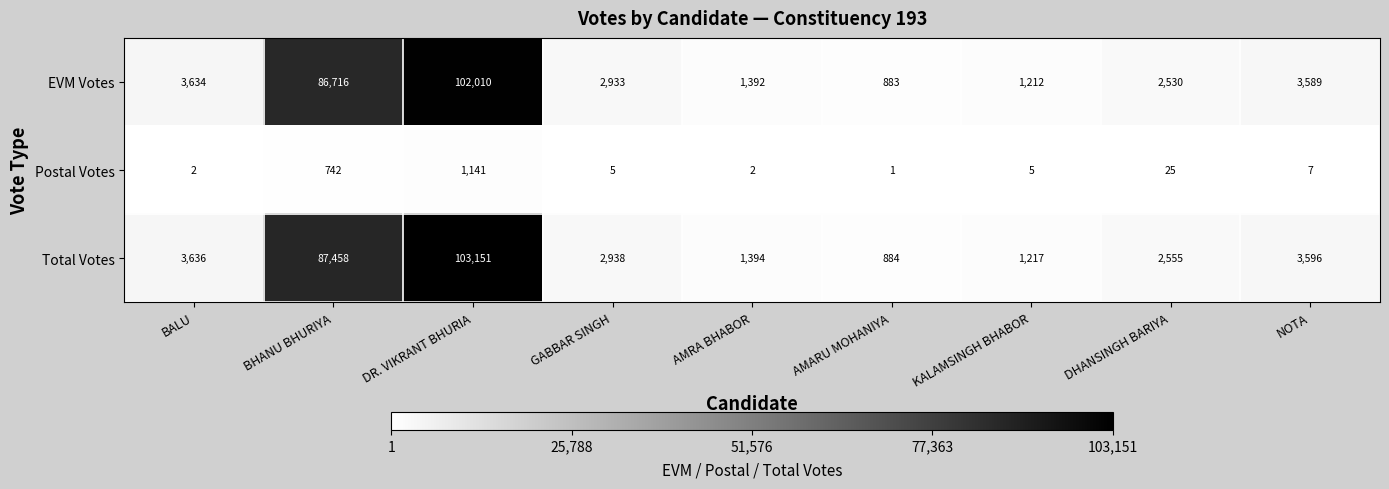

Reading left to right, transcribe all the data shown in this chart.

EVM Votes: 3634	86716	102010	2933	1392	883	1212	2530	3589
Postal Votes: 2	742	1141	5	2	1	5	25	7
Total Votes: 3636	87458	103151	2938	1394	884	1217	2555	3596